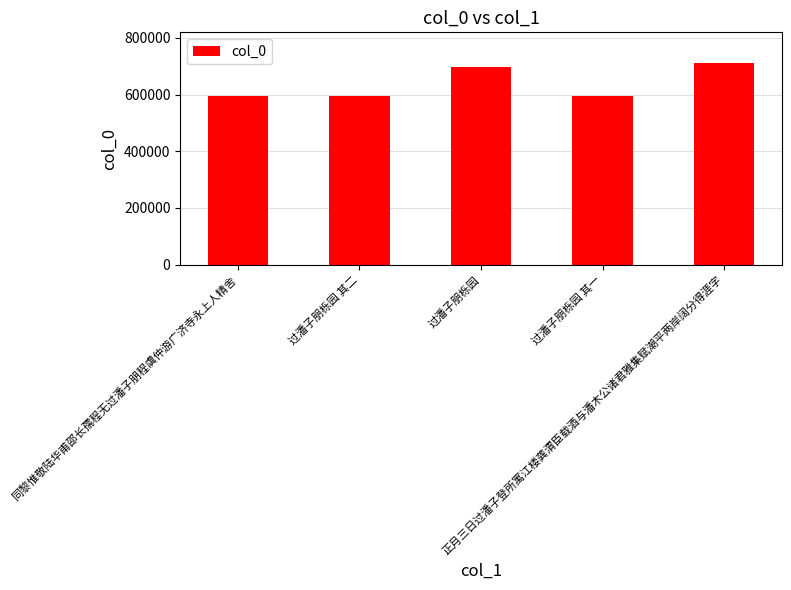

What is the change in value from 过潘子朋栎园 to 正月三日过潘子登所寓江楼龚渭臣载酒与潘木公诸君雅集赋潮平两岸阔分得涯字?

+16696